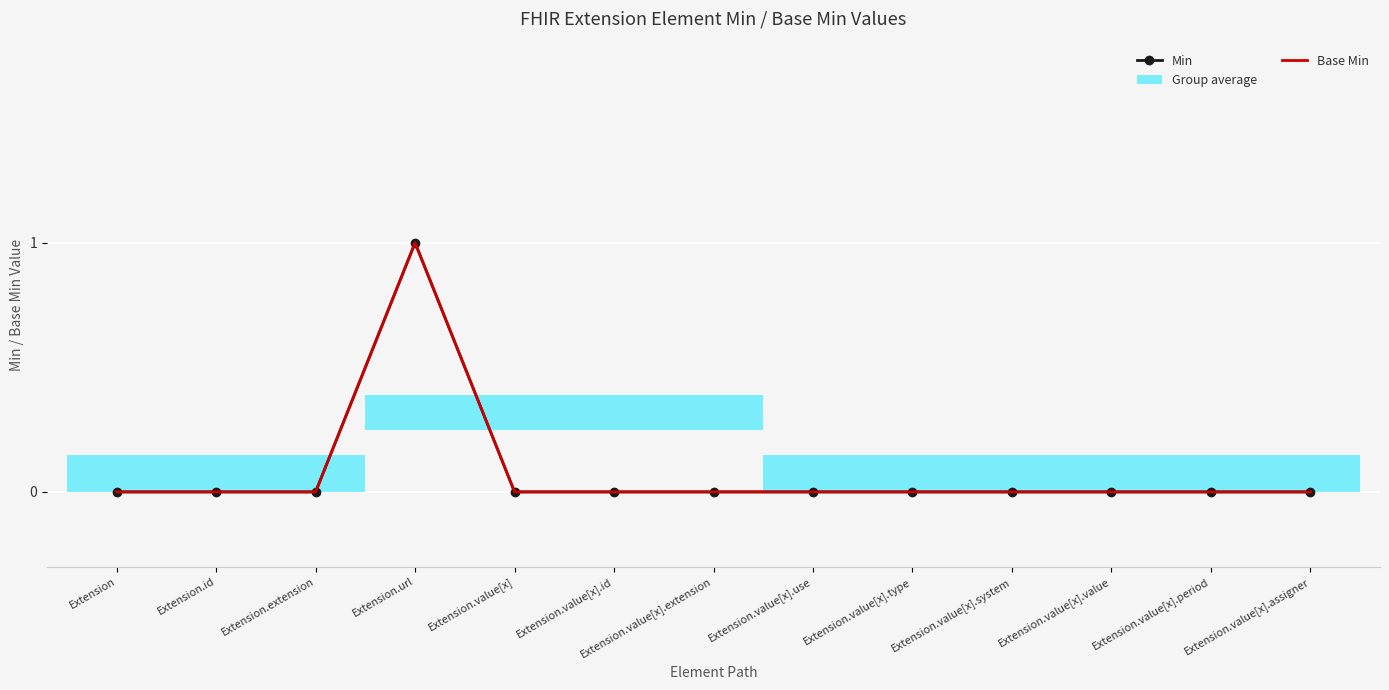

In Base Min, how many points are higher than both neighbors (excluding endpoints)?

1